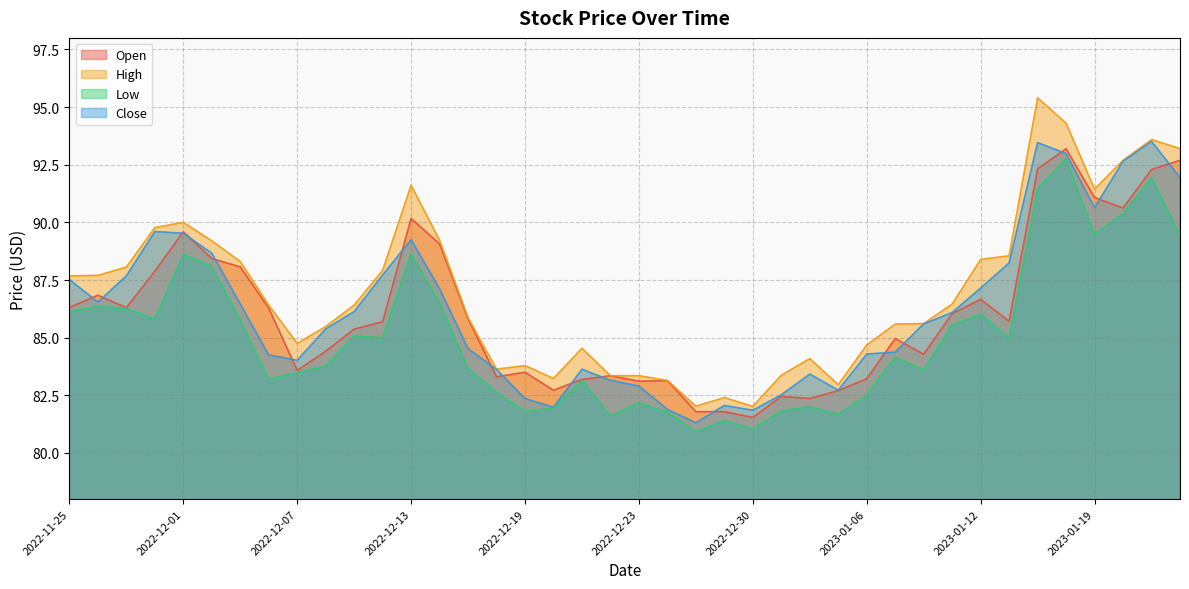

Where does the Open series first go above 85?

2022-11-25